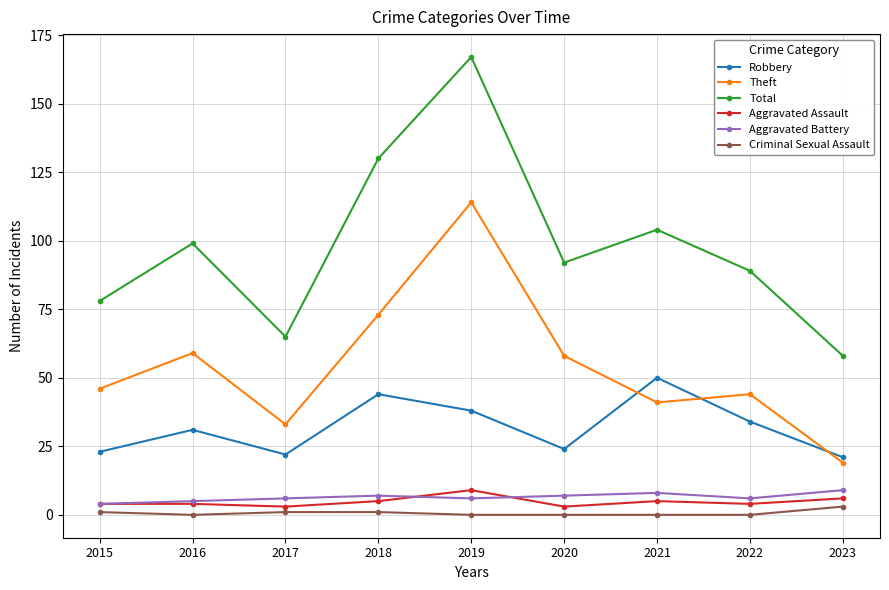

How many categories are shown in the chart?

9